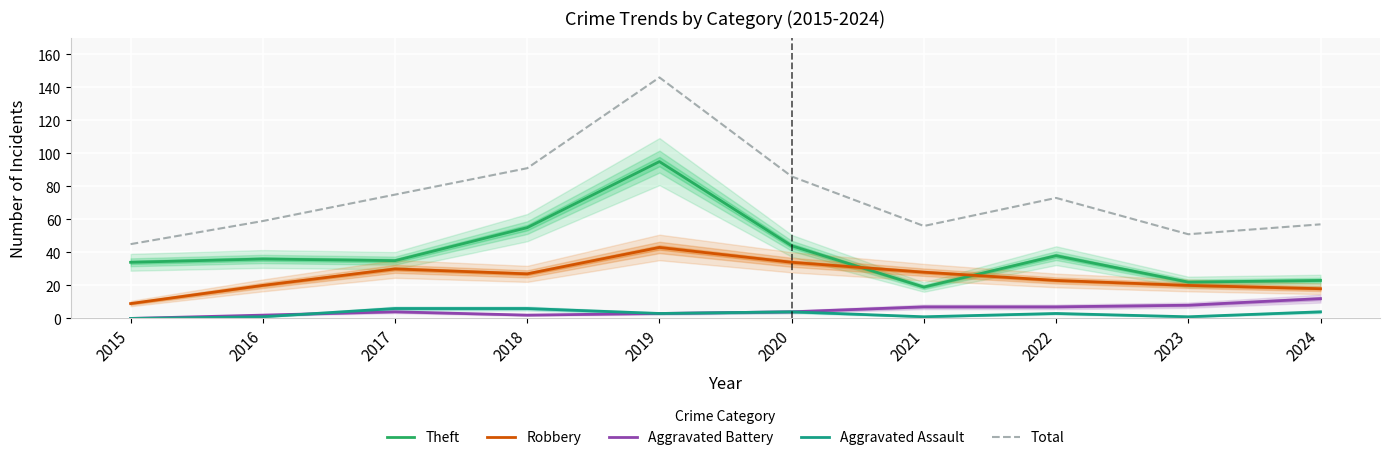

Which series has the widest spread of values?

Total